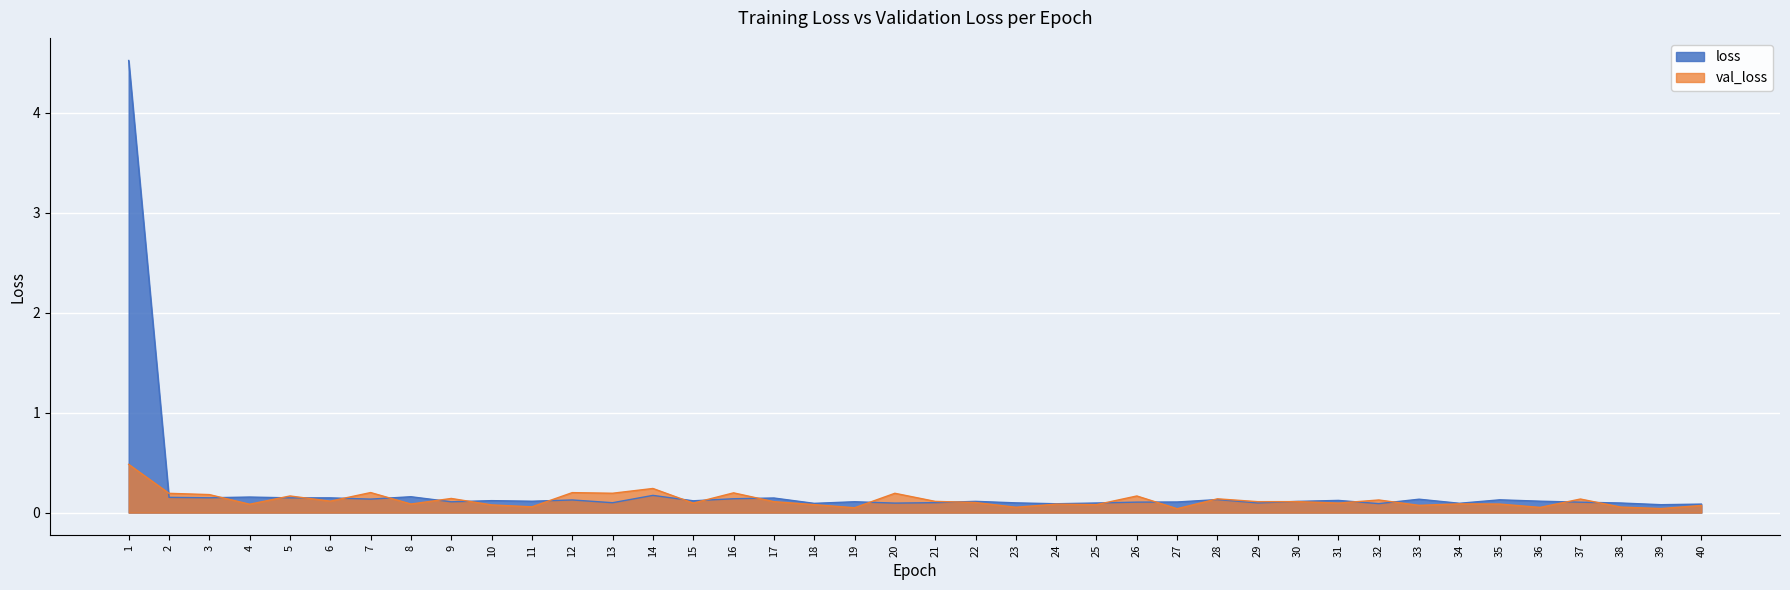

Count the number of categories in the chart.

40